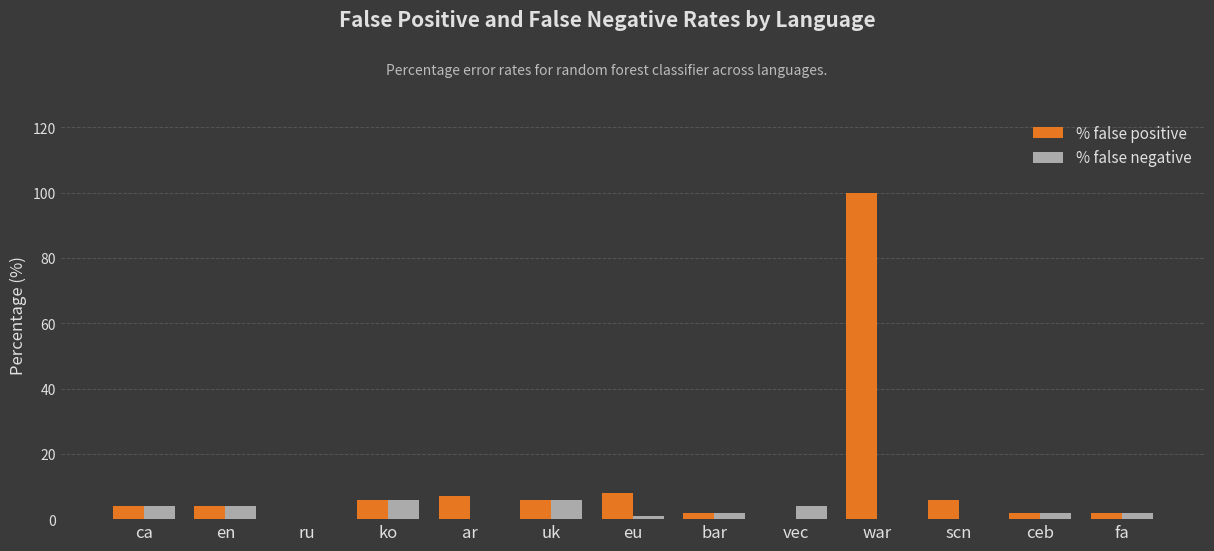

Which series has the largest total across all categories?

% false positive